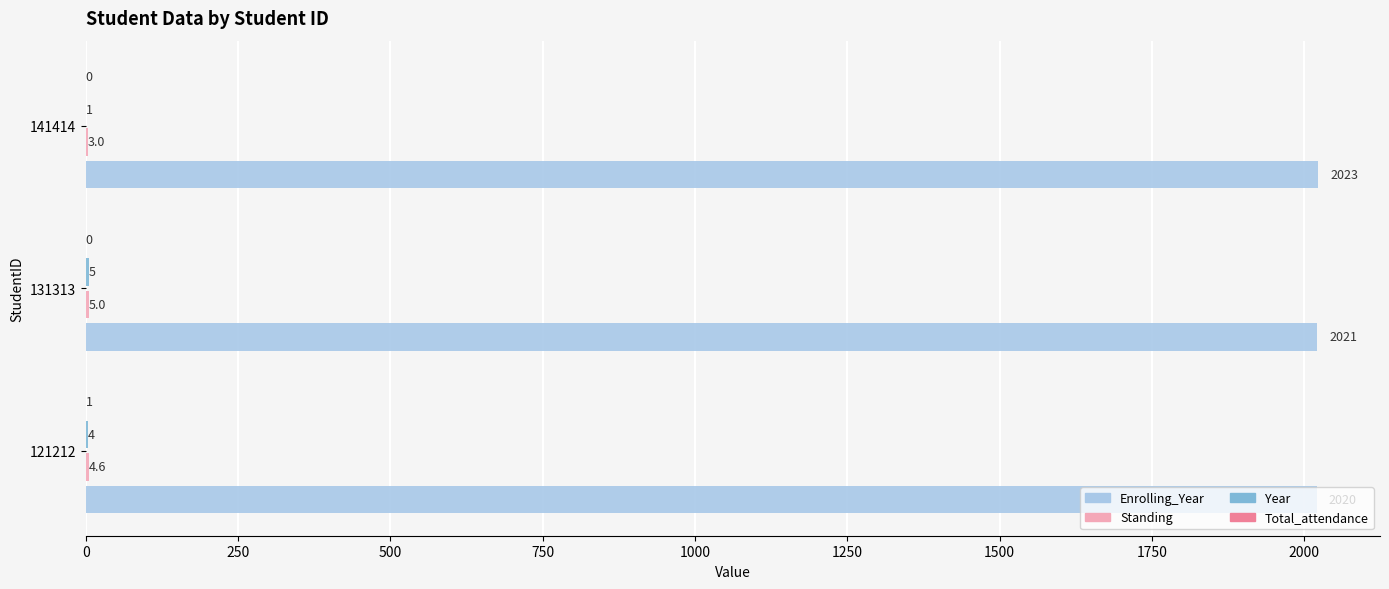

What is the total value across all series at 141414?

2027.0